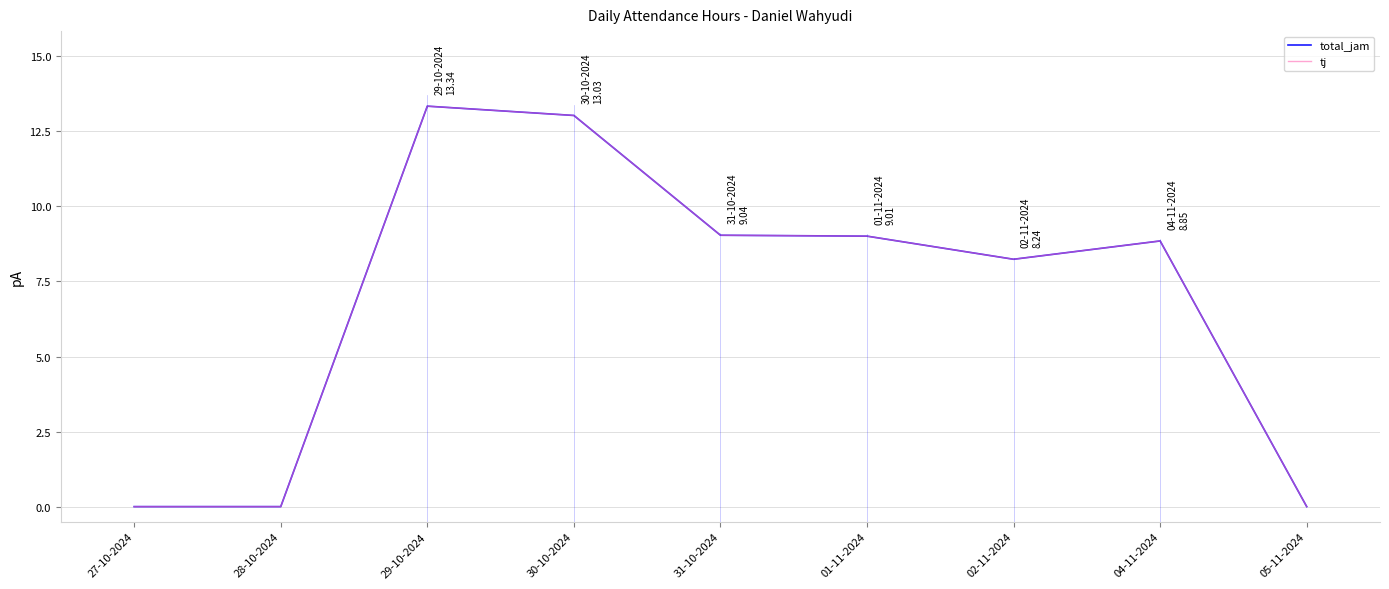

What position from the right is 29-10-2024?

7